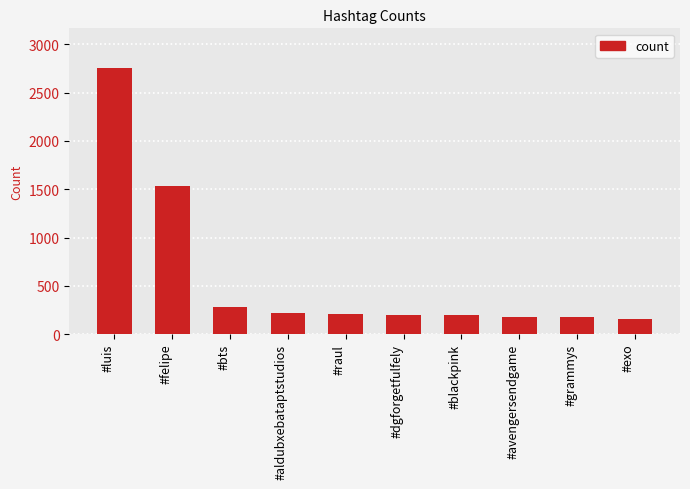

What is the sum of the values at #grammys and #luis?

2926